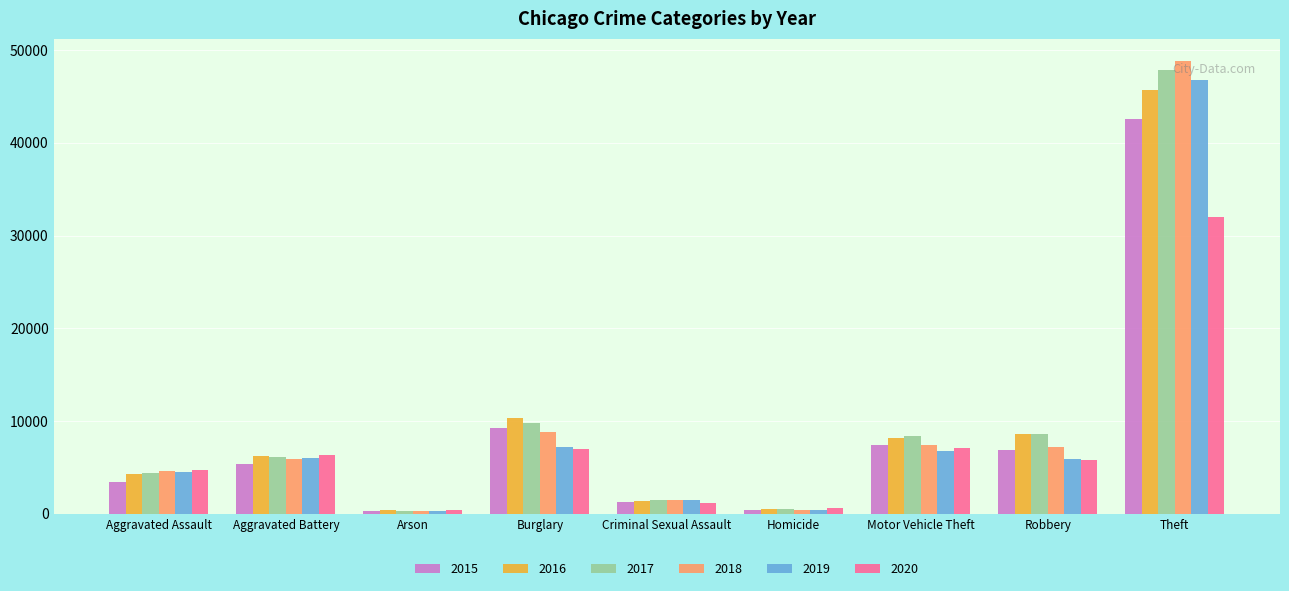

What position from the left is Robbery?

8